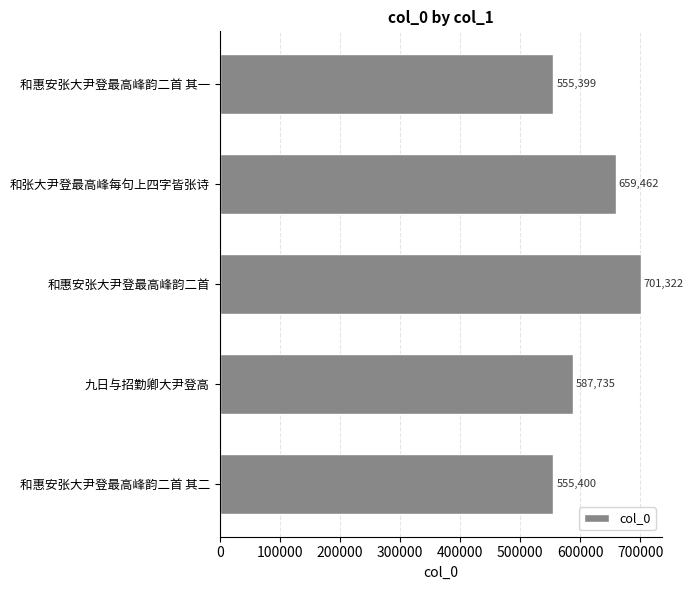

Approximately how many times larger is the value at 和惠安张大尹登最高峰韵二首 其二 compared to 和惠安张大尹登最高峰韵二首?

0.8